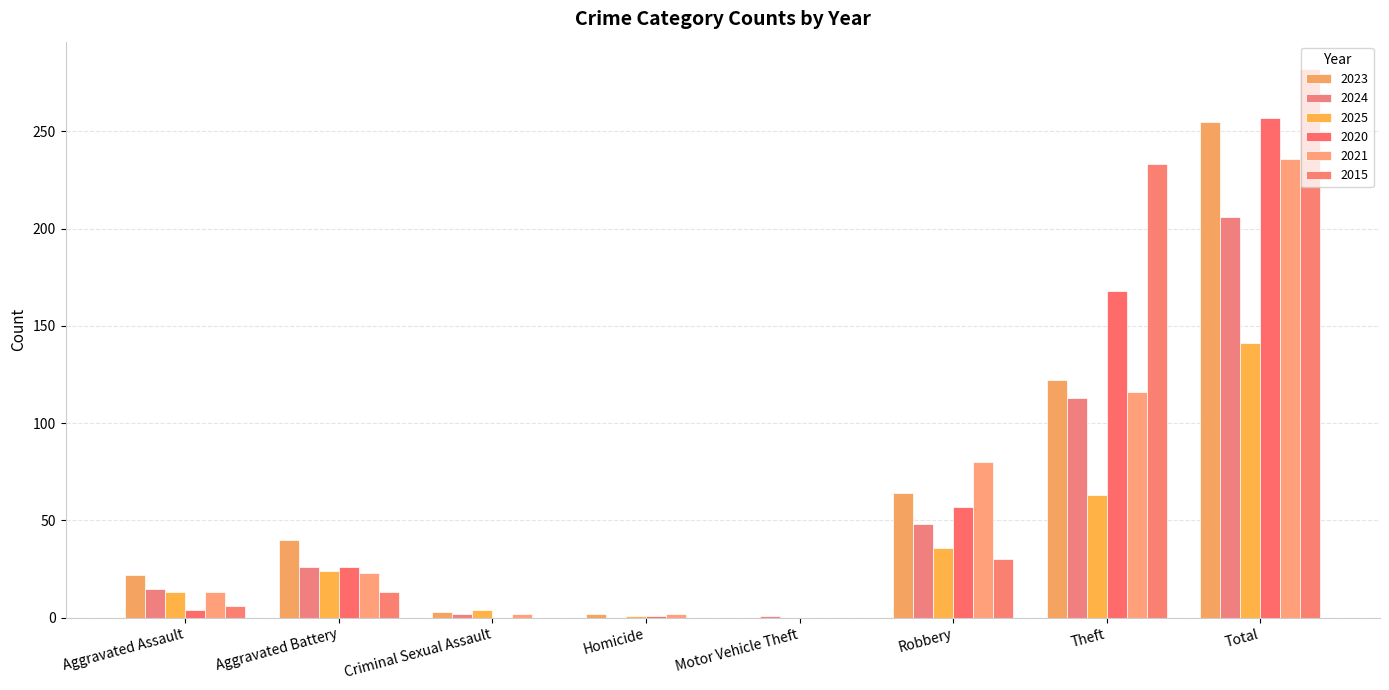

Is the value of 2021 at Aggravated Assault greater than the value of 2023 at Total?

No